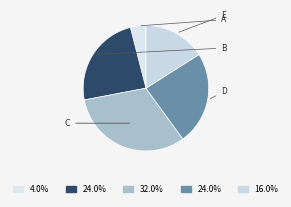

How many segments does this pie chart have?

5